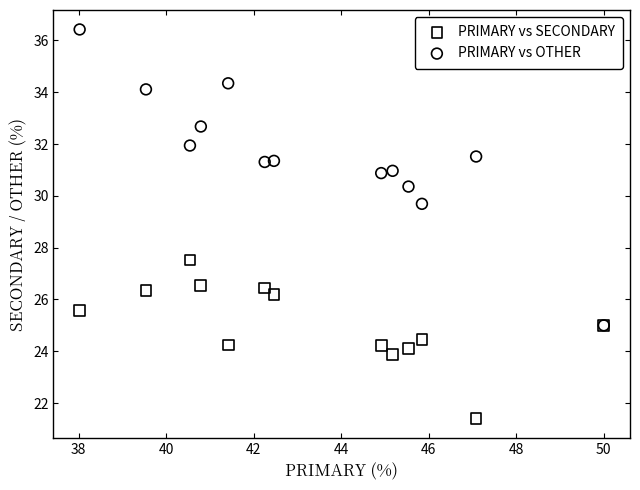

Which series reaches the maximum Y coordinate?

PRIMARY vs OTHER